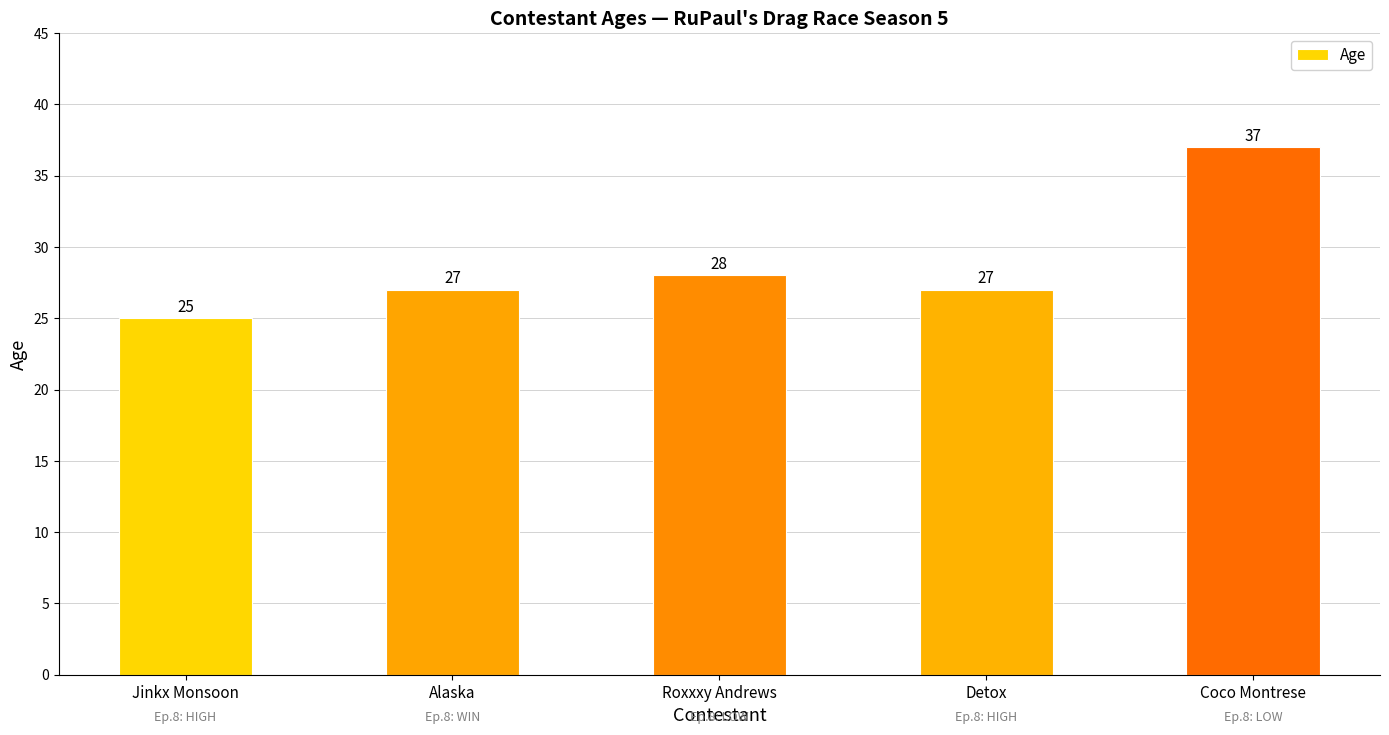

What is the difference between the second highest and minimum values?

3